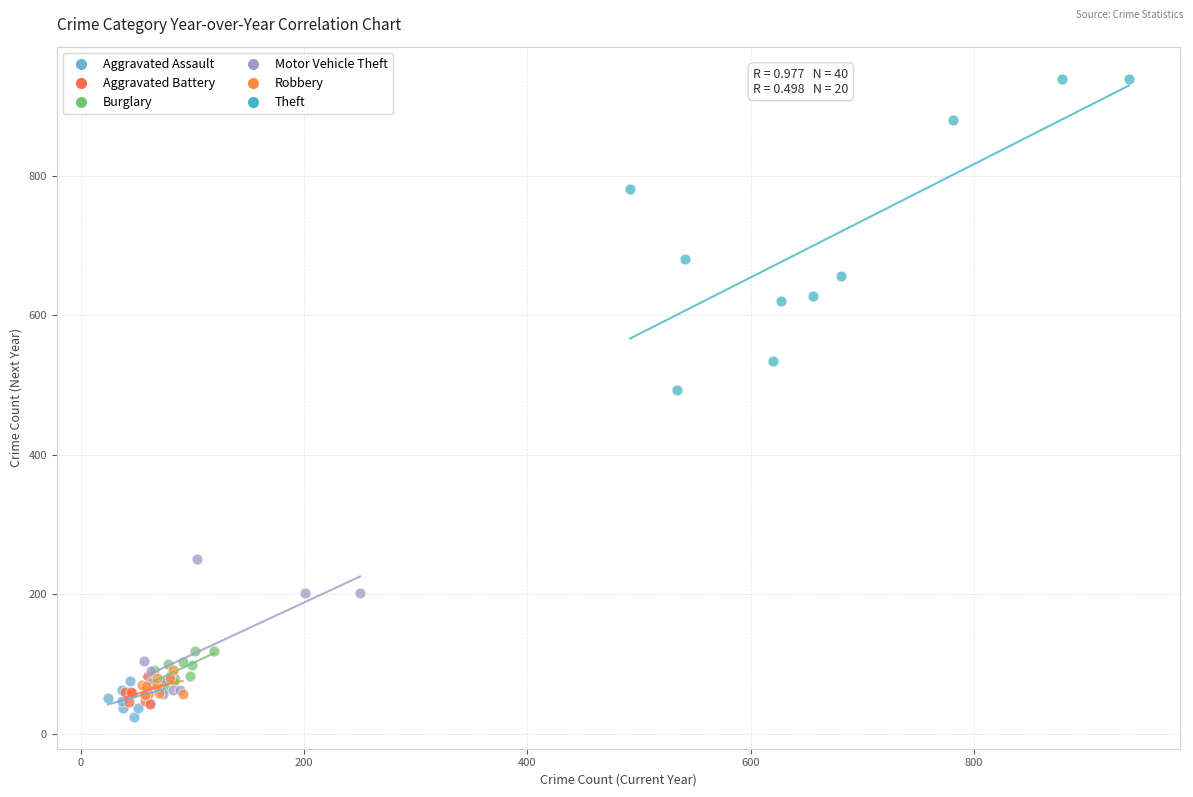

Which series has the widest spread of Y values?

Theft